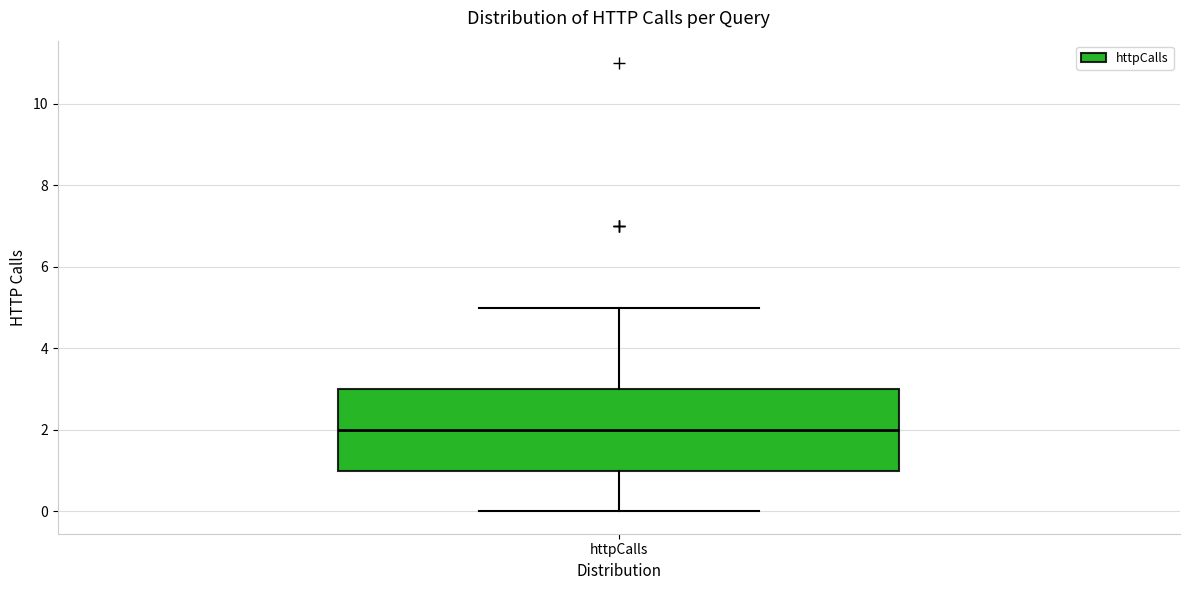

Read this box plot against the y-axis: the position of the median line, the range covered by the box, and the ends of both whiskers. The values are not printed on the chart, so give them approximately, as read against the axis.

median 2, box 1 to 3, whiskers 0 to 5